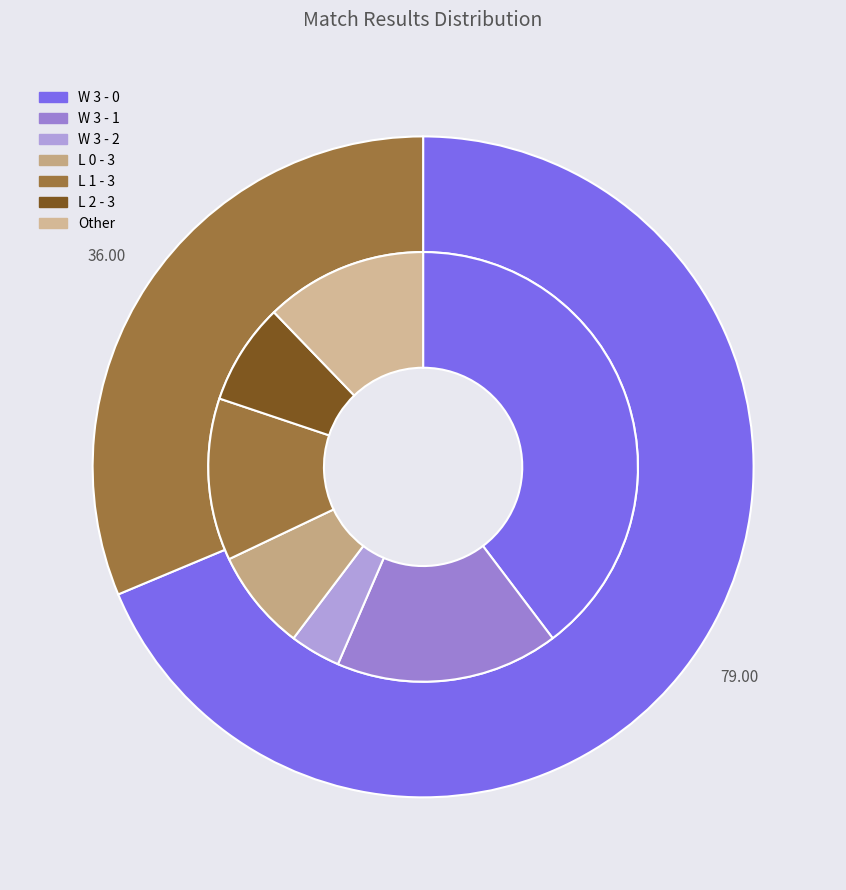

How many segments does this pie chart have?

7